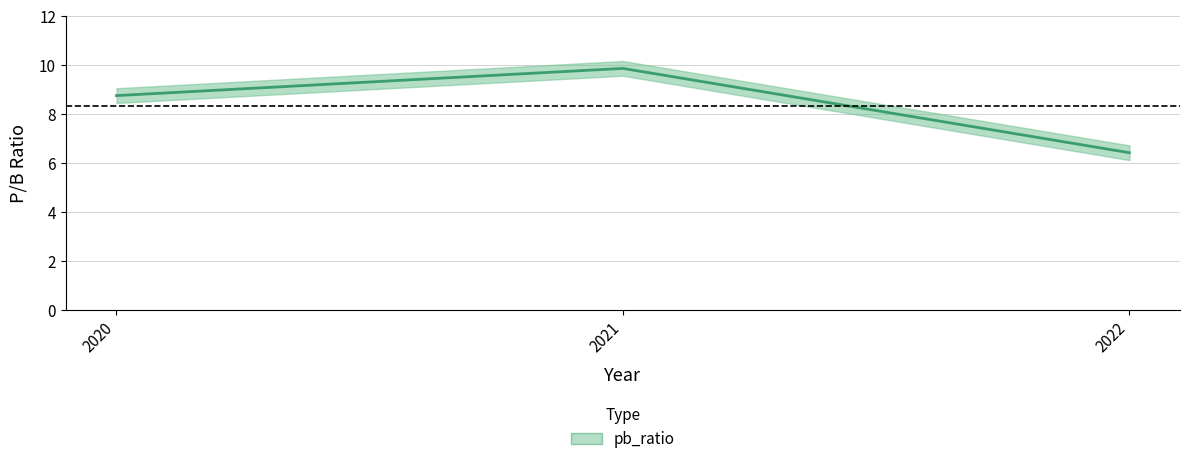

How many data points does each series have?

3